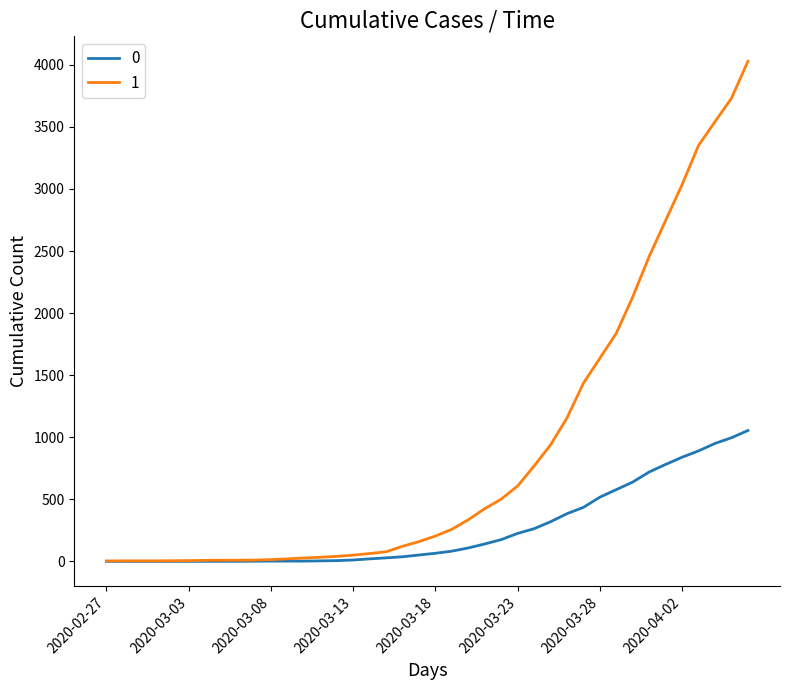

Rank the series by their average value, from highest to lowest.

1, 0